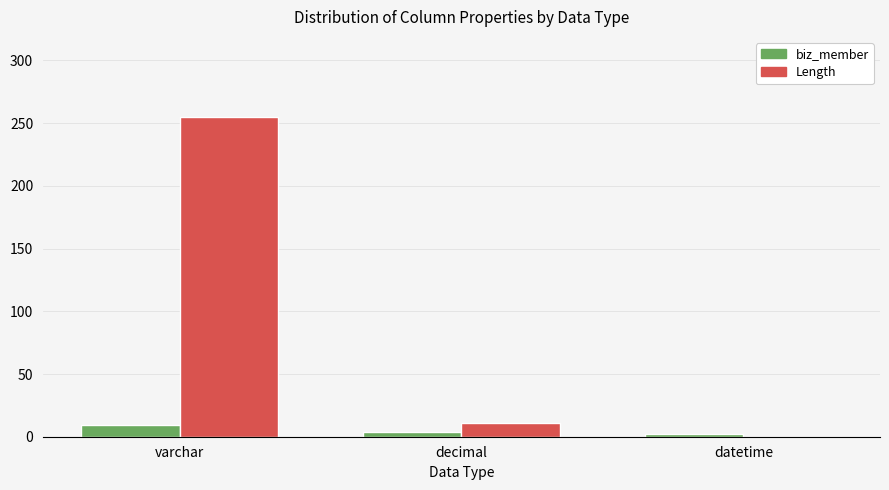

What is the approximate value of biz_member at varchar?

9